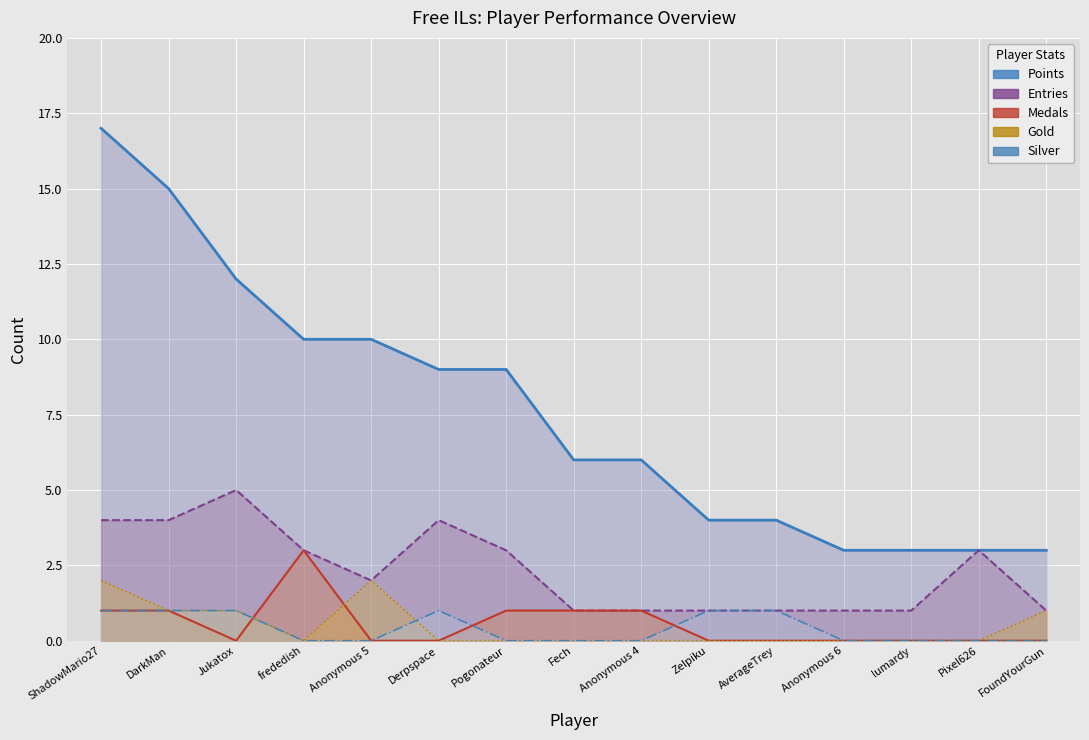

What is the difference between the maximum and minimum values in the Gold (line) series?

2